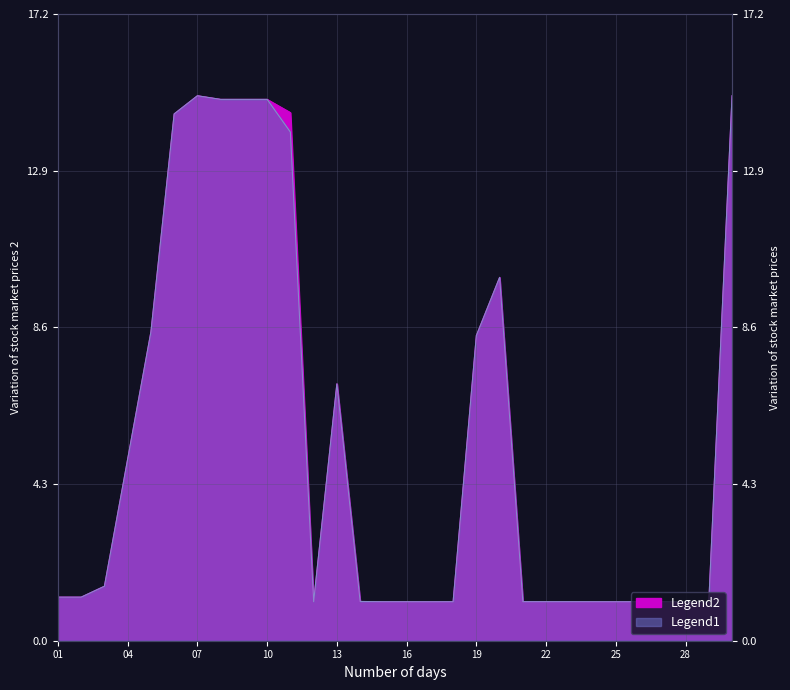

What is the value of the Legend2 point at the 25th from the left?

1.1